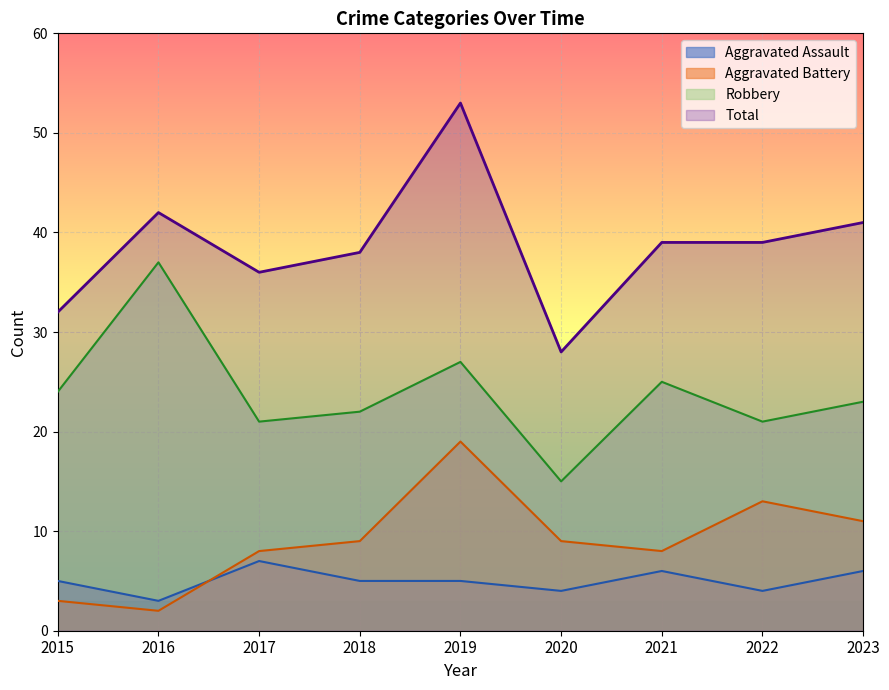

Reading left to right, extract all data points from this chart.

Aggravated Assault: 2015=5	2016=3	2017=7	2018=5	2019=5	2020=4	2021=6	2022=4	2023=6
Aggravated Battery: 2015=3	2016=2	2017=8	2018=9	2019=19	2020=9	2021=8	2022=13	2023=11
Robbery: 2015=24	2016=37	2017=21	2018=22	2019=27	2020=15	2021=25	2022=21	2023=23
Total: 2015=32	2016=42	2017=36	2018=38	2019=53	2020=28	2021=39	2022=39	2023=41